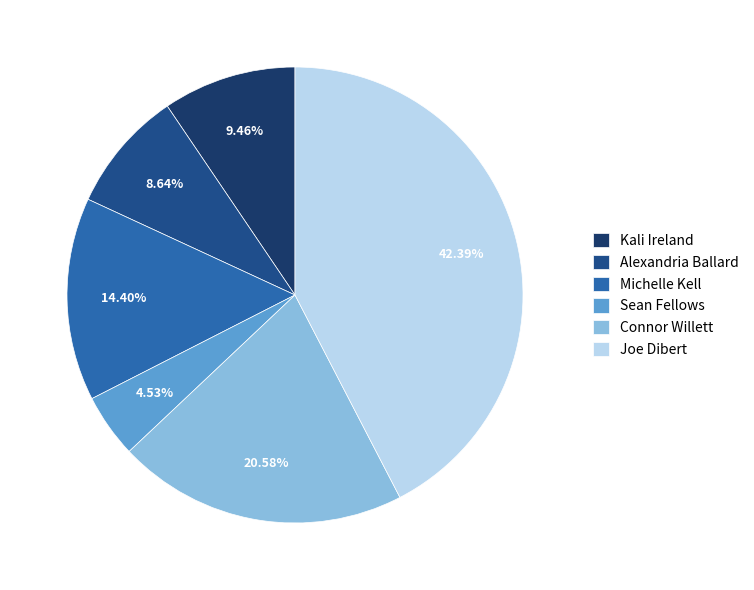

To the nearest percent, what percentage of the pie is Alexandria Ballard?

9%